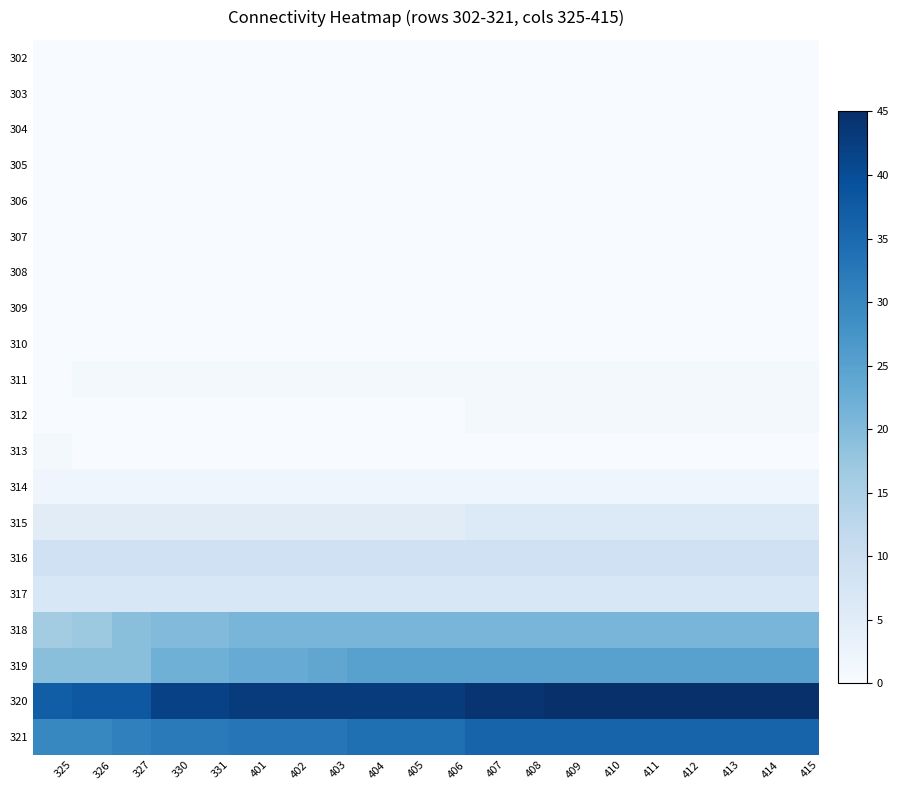

What is the total value across all series at 326?

128